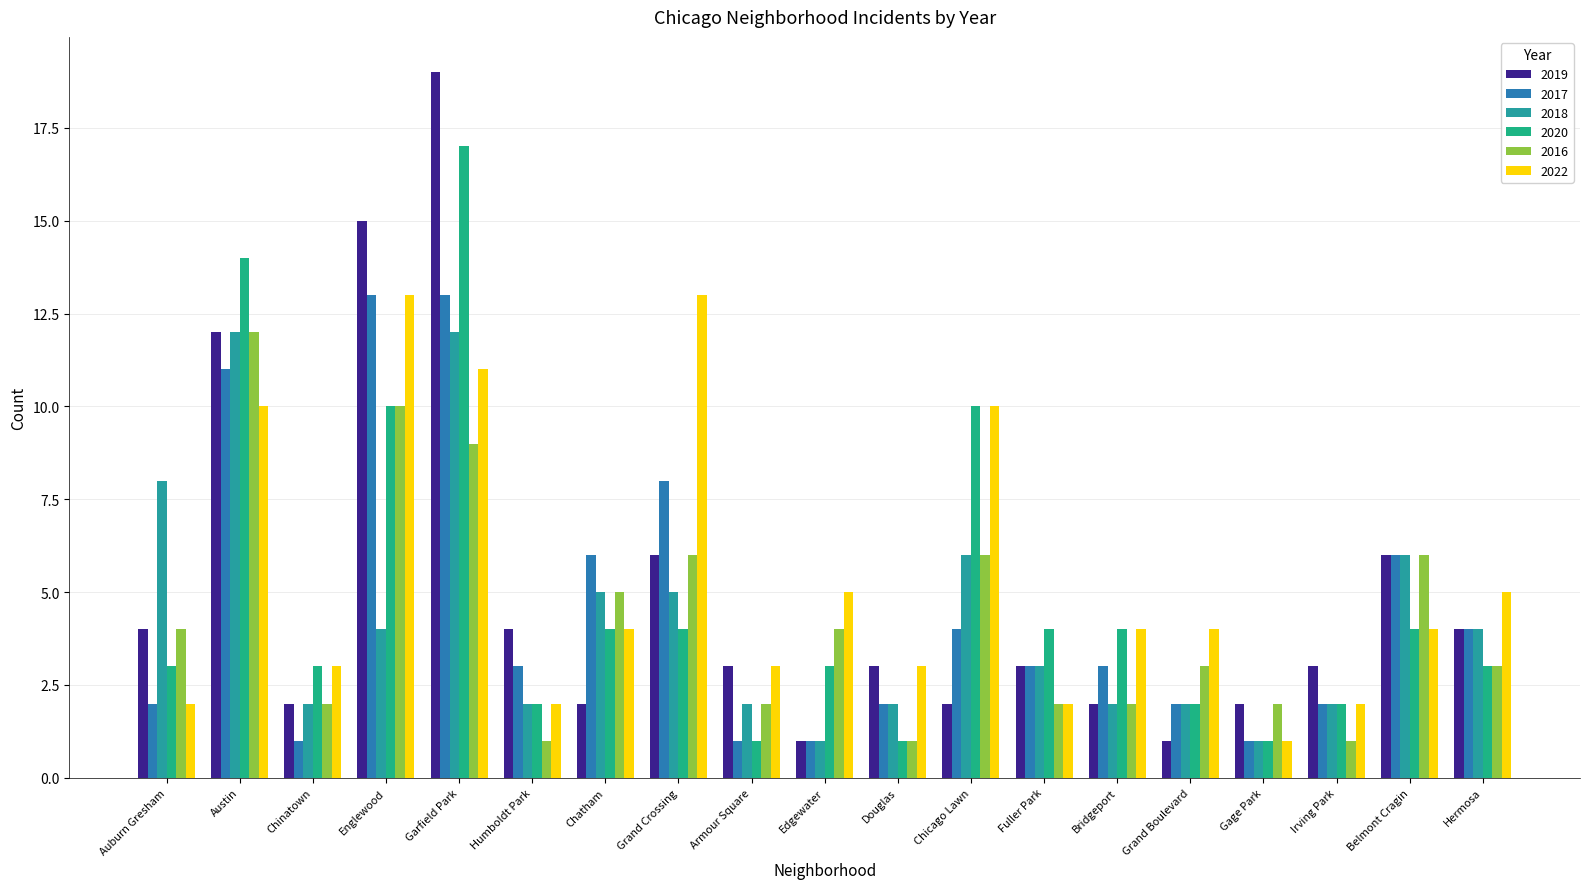

What is the difference between the second highest and second lowest values in the 2017 series?

12